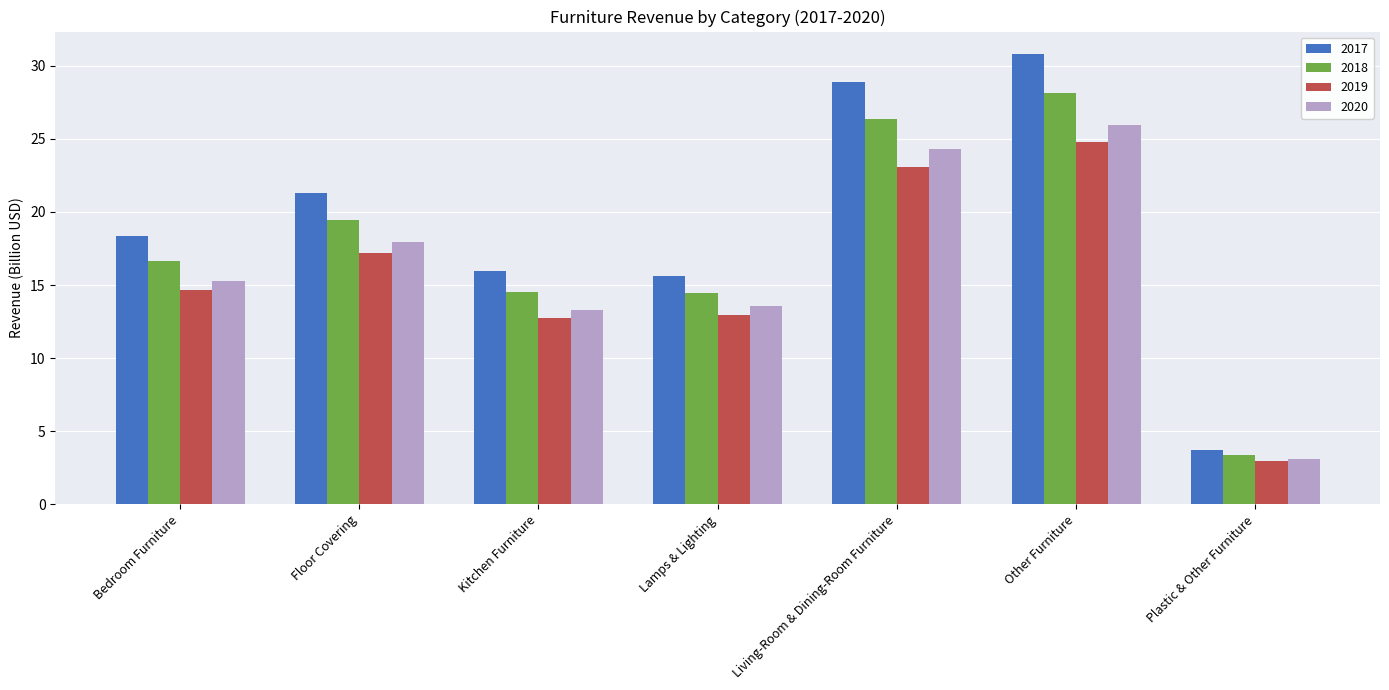

List the series in order of their overall mean, lowest first.

2019, 2020, 2018, 2017